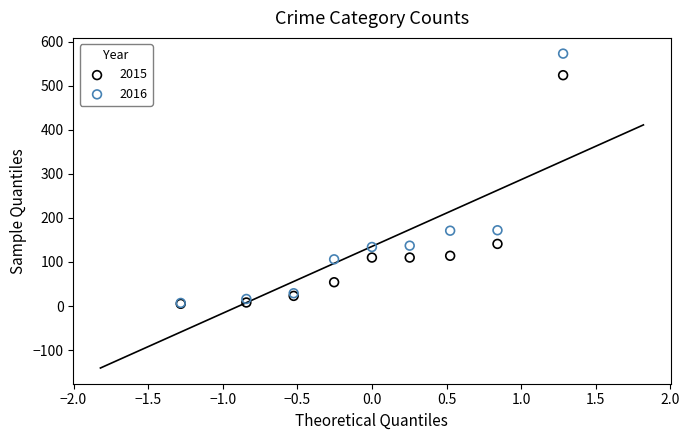

What are all the series names shown in the legend?

2015, 2016